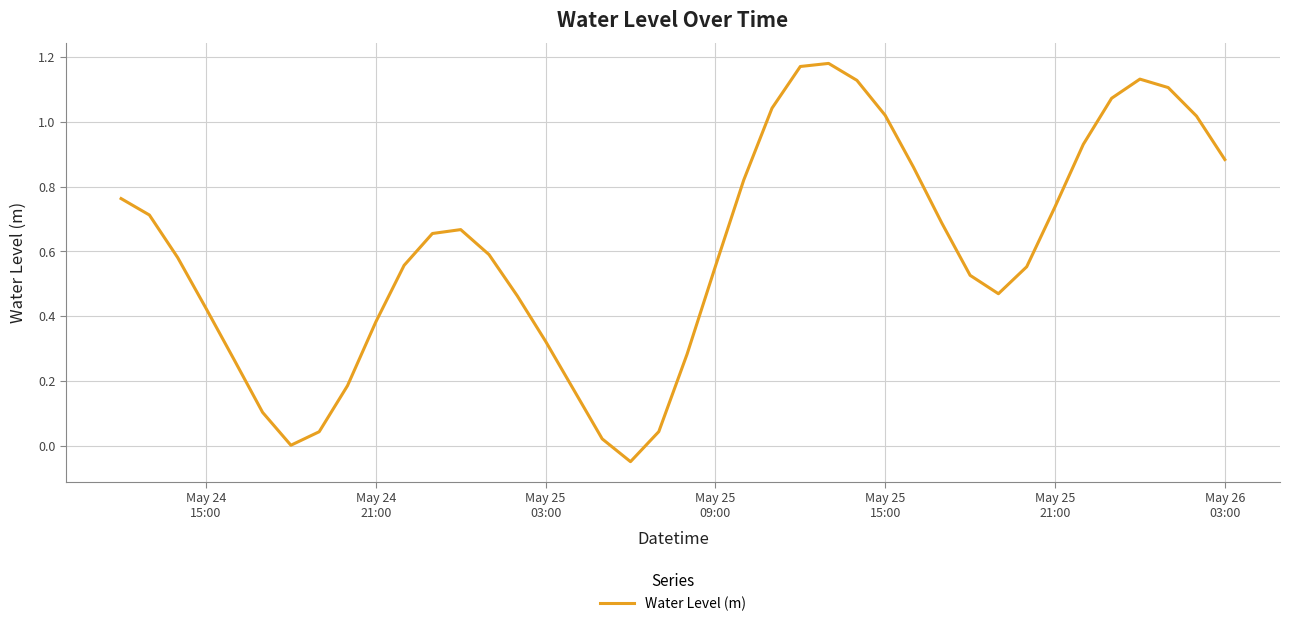

What is the greatest value displayed?

1.2